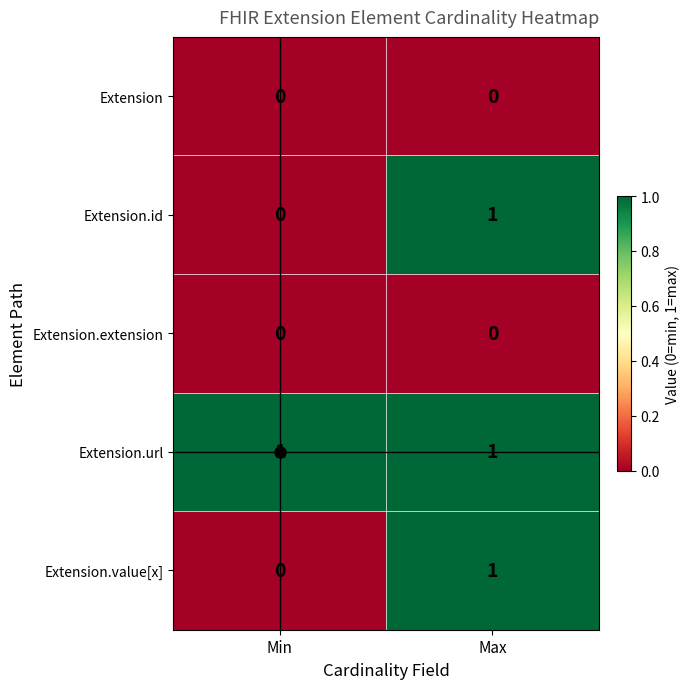

True or false: Extension.value[x] has a value of 1 at Max.

True